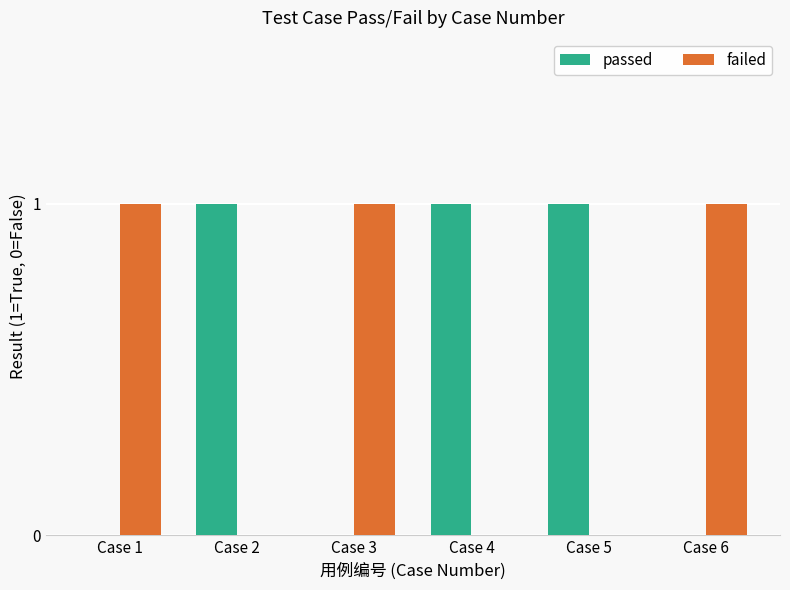

Is it true that passed equals 1 at Case 1?

False